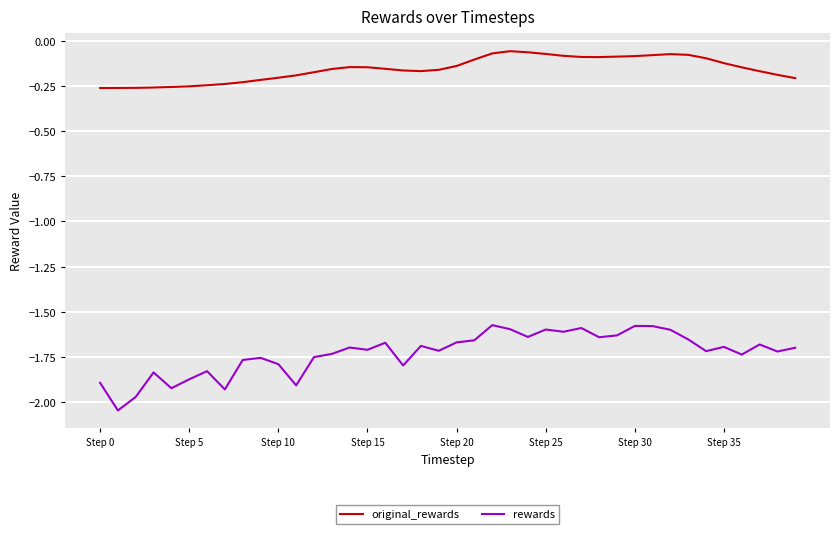

Which series has the largest range (max minus min)?

rewards